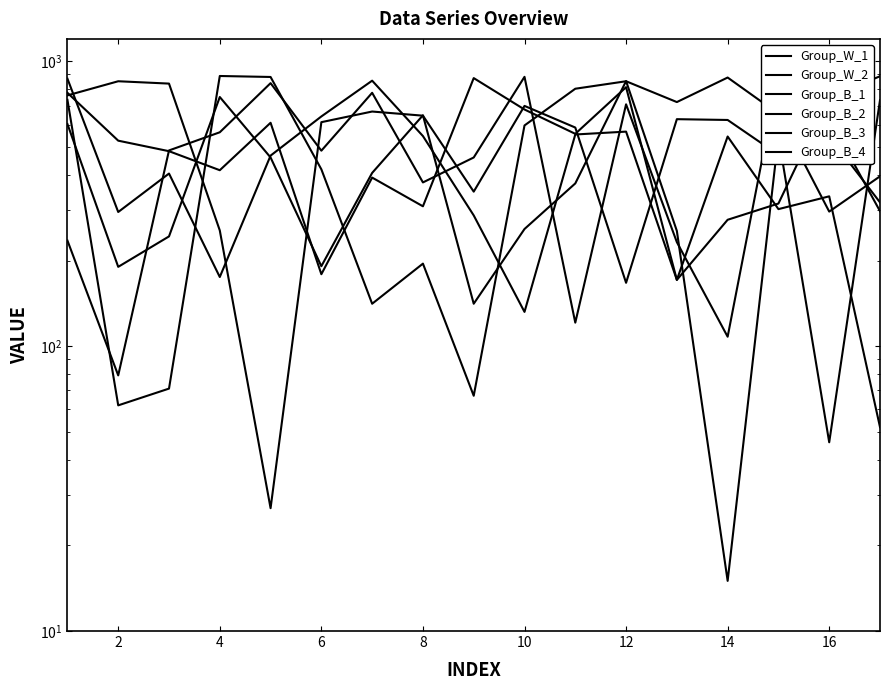

Which series has the largest total across all categories?

Group_W_1